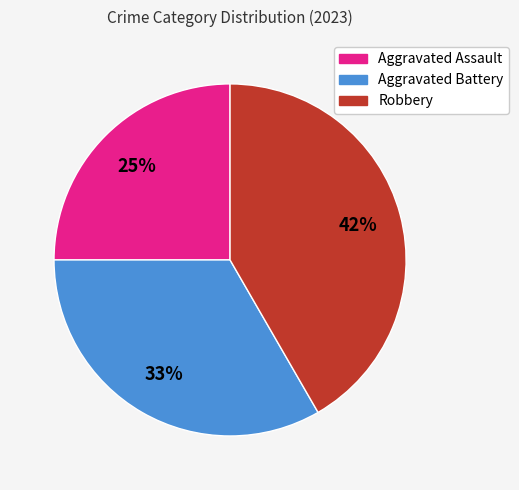

Is there a majority slice in this chart?

No